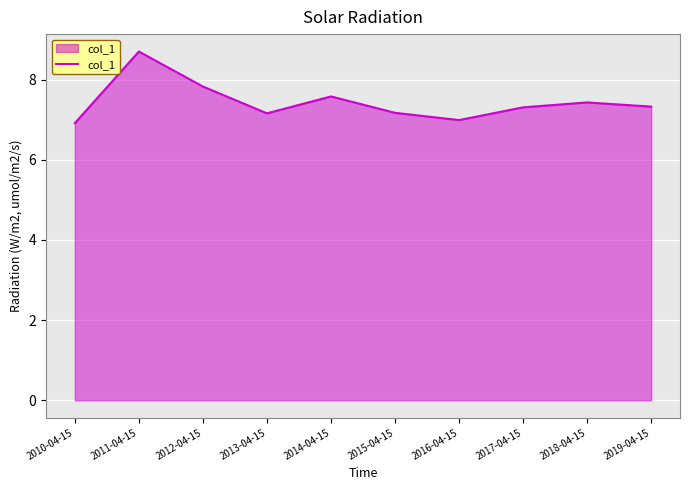

What is the minimum value shown in the chart?

6.9